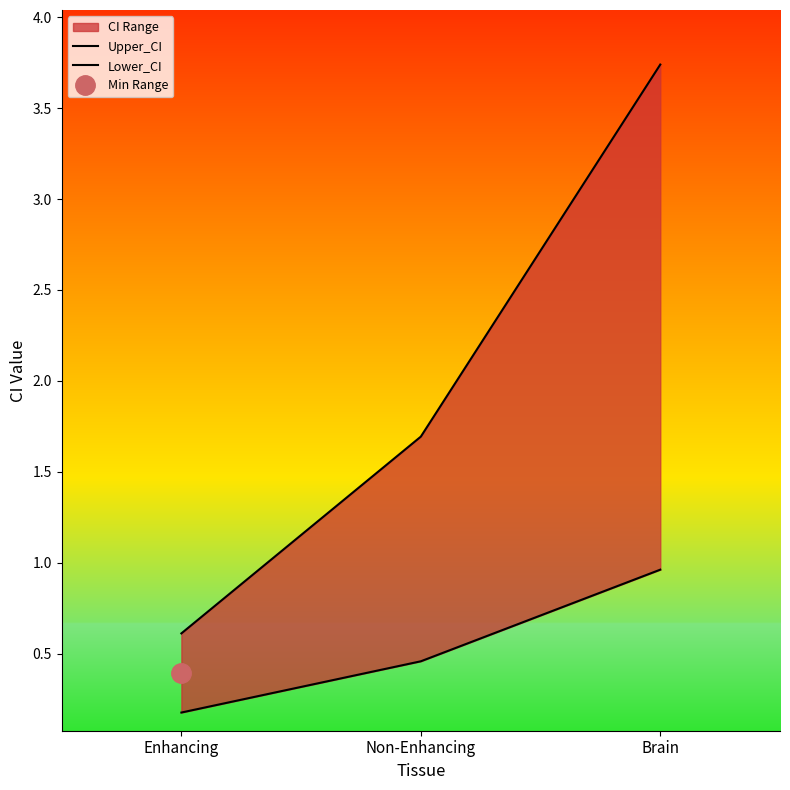

What is the total value across all series at Enhancing?

0.8